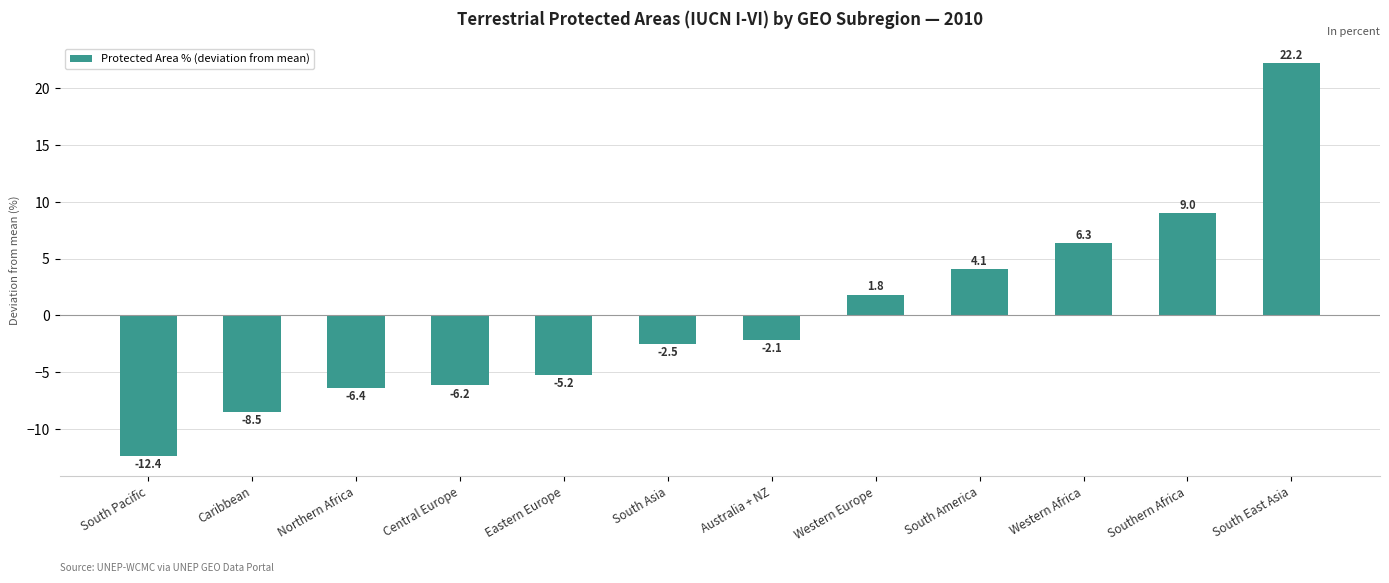

What is the label of the 4th bar from the right?

South America